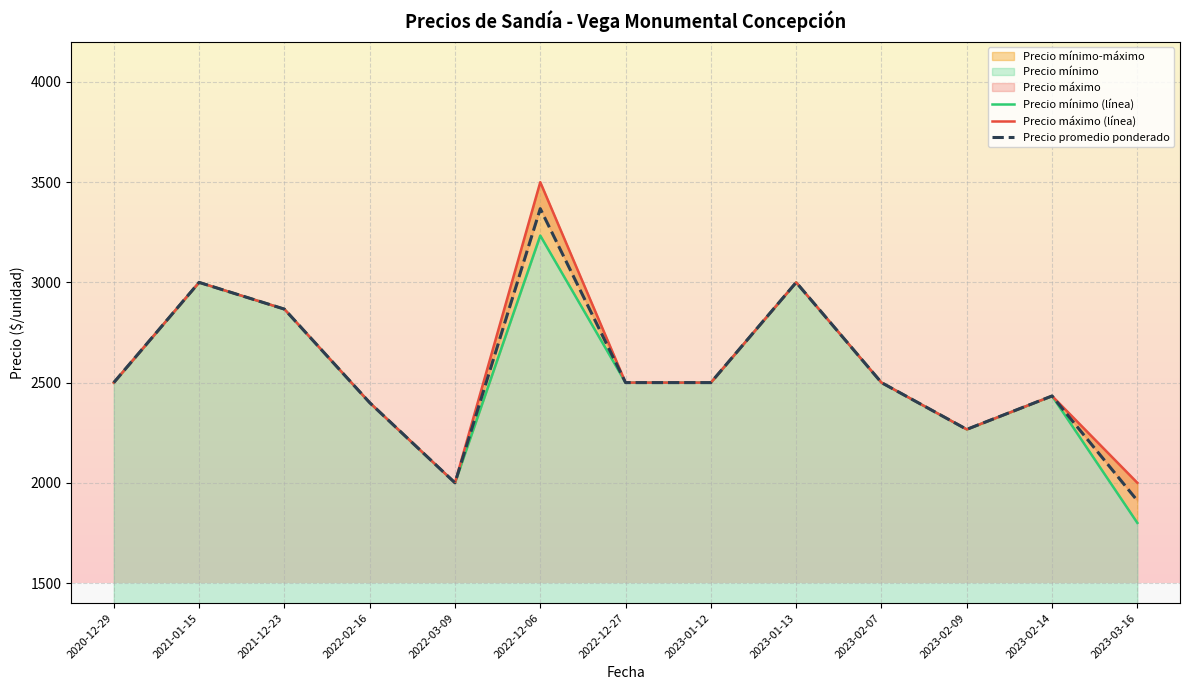

Read the Precio mínimo (línea) value at 2022-02-16.

2400.0